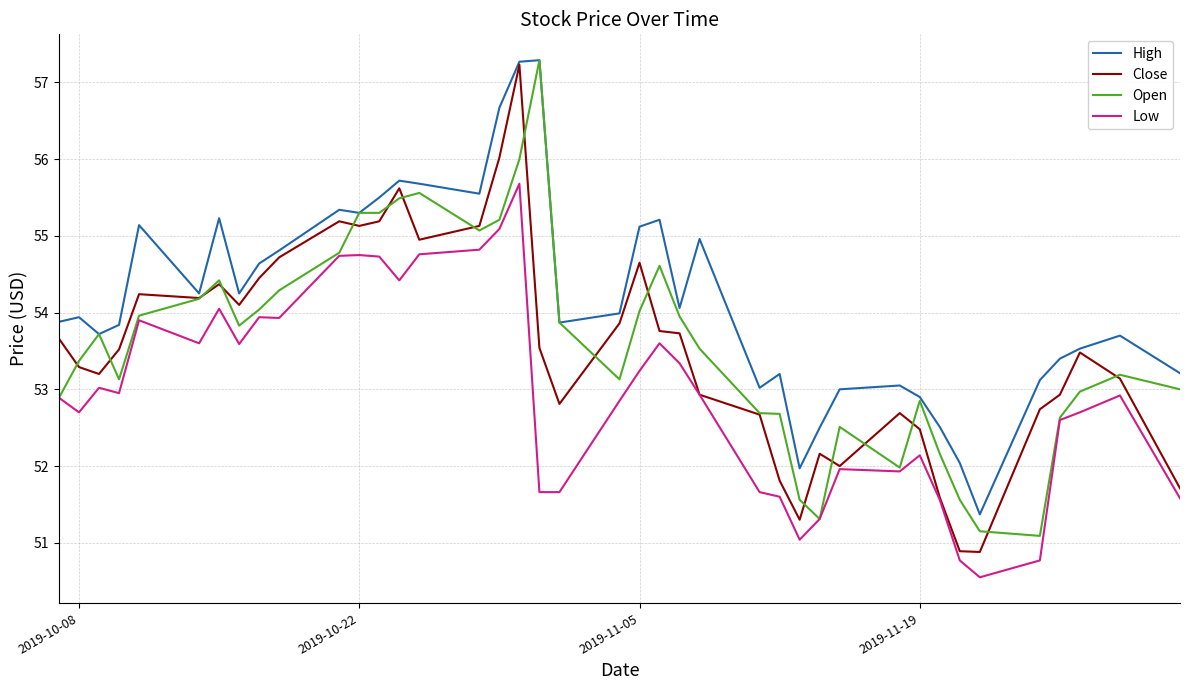

What is the greatest value displayed?

57.3